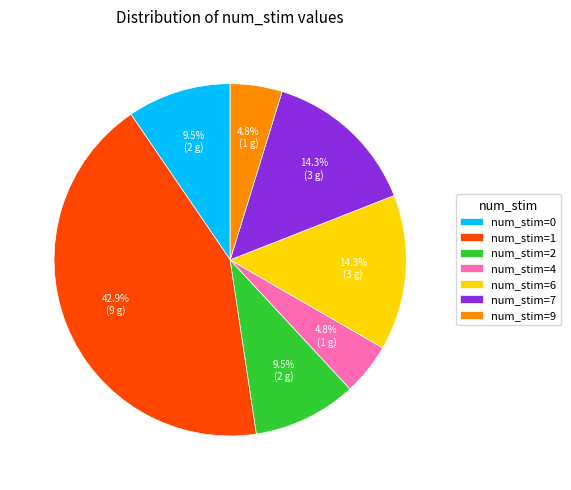

How much of the chart is everything except num_stim=2?

90.5%